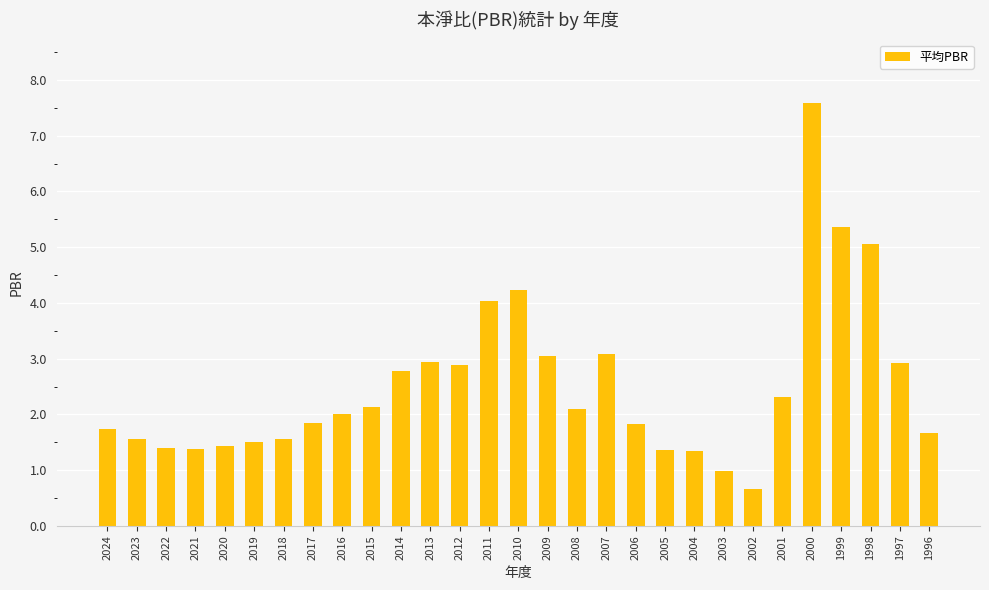

True or false: the data shows 0.4 at 2020.

False